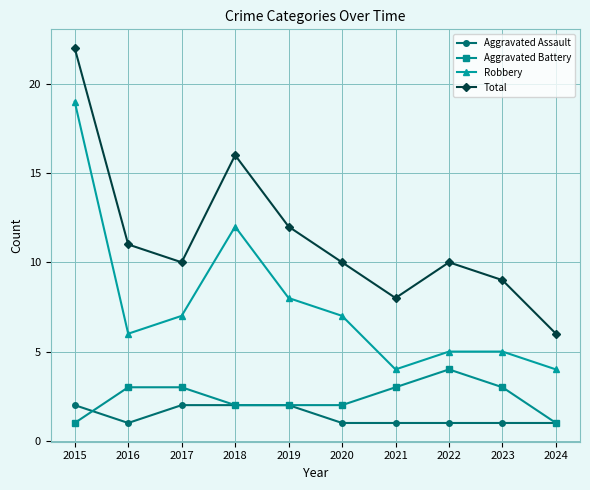

How many values in the Aggravated Battery series are below 3?

5